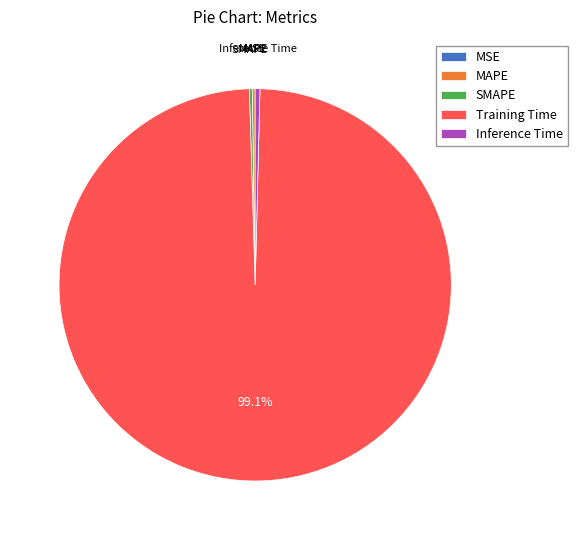

To the nearest percent, what is the average slice percentage?

20%